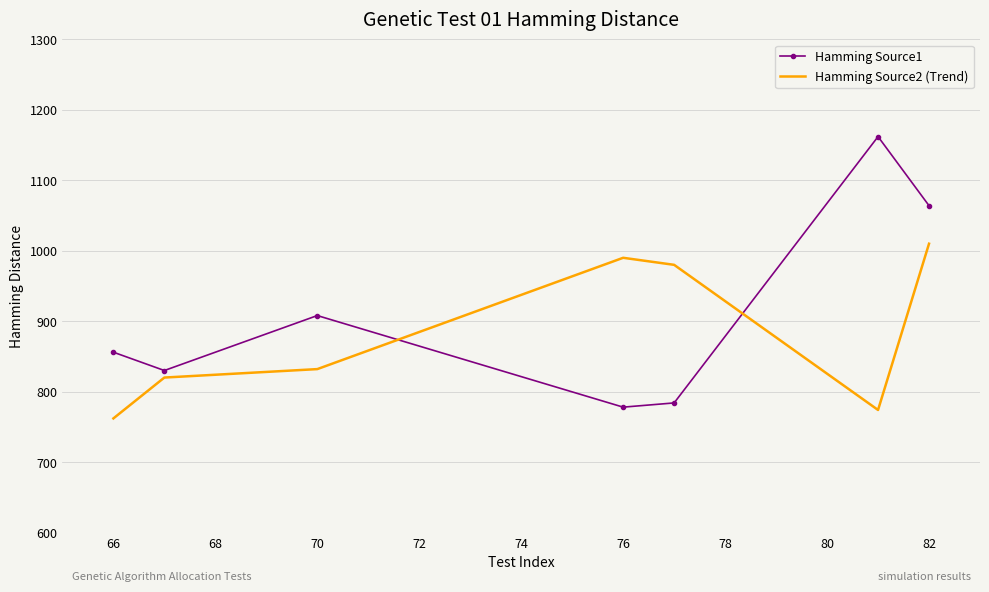

Reading right to left, what are all the values shown in this chart?

Hamming Source1: 1064	1162	784	778	908	830	856
Hamming Source2 (Trend): 1010	774	980	990	832	820	762